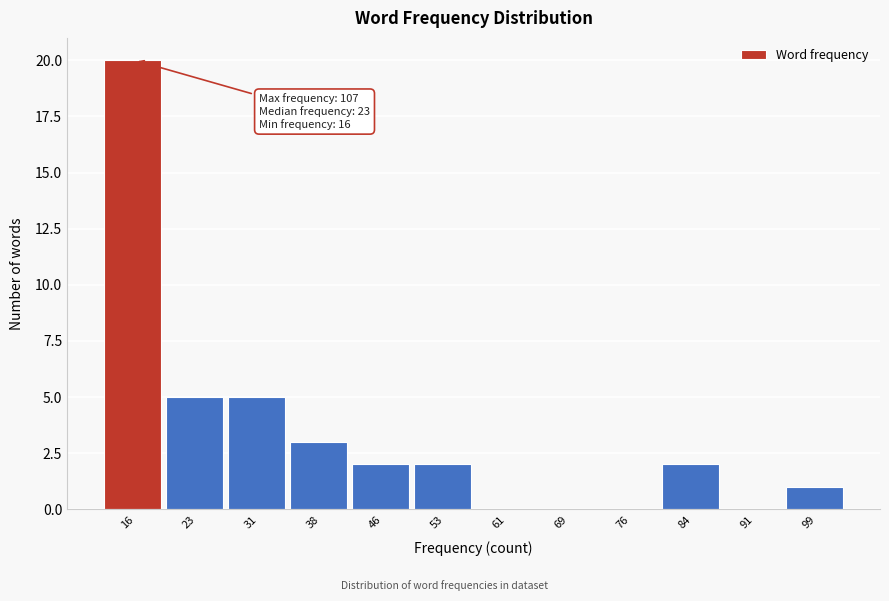

Reading left to right, extract all data points from this chart.

16=20	23=5	31=5	38=3	46=2	53=2	61=0	69=0	76=0	84=2	91=0	99=1